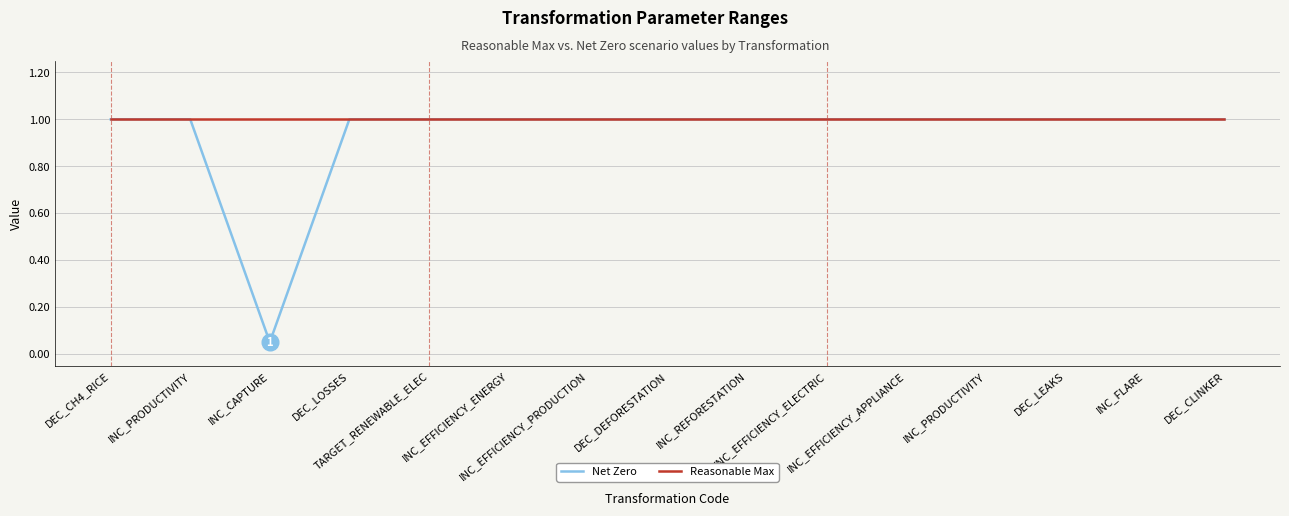

How many lines are shown in the chart?

2